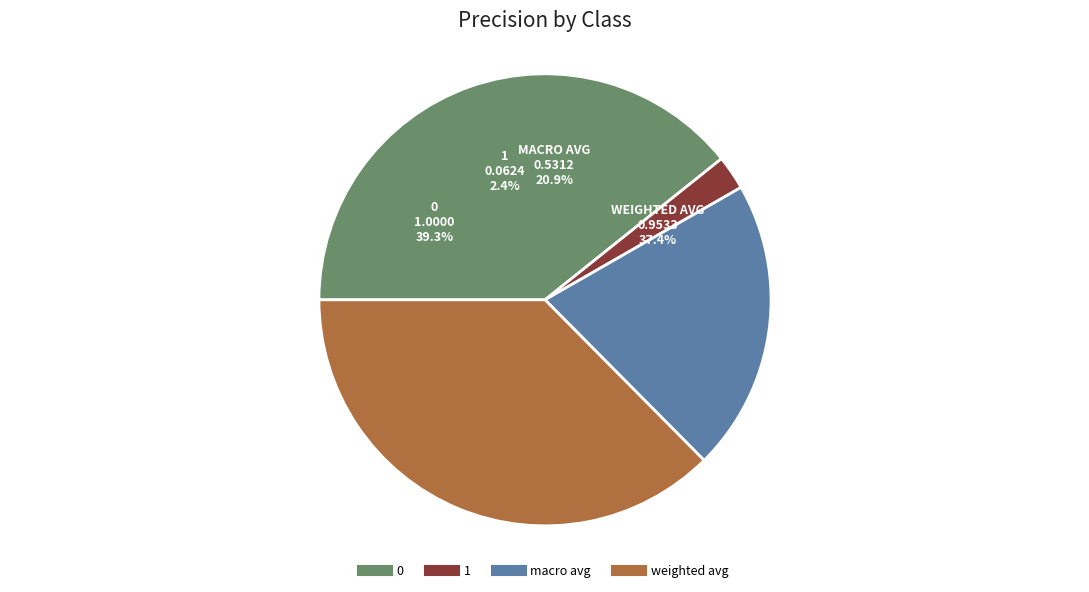

Count the number of slices in the pie.

4